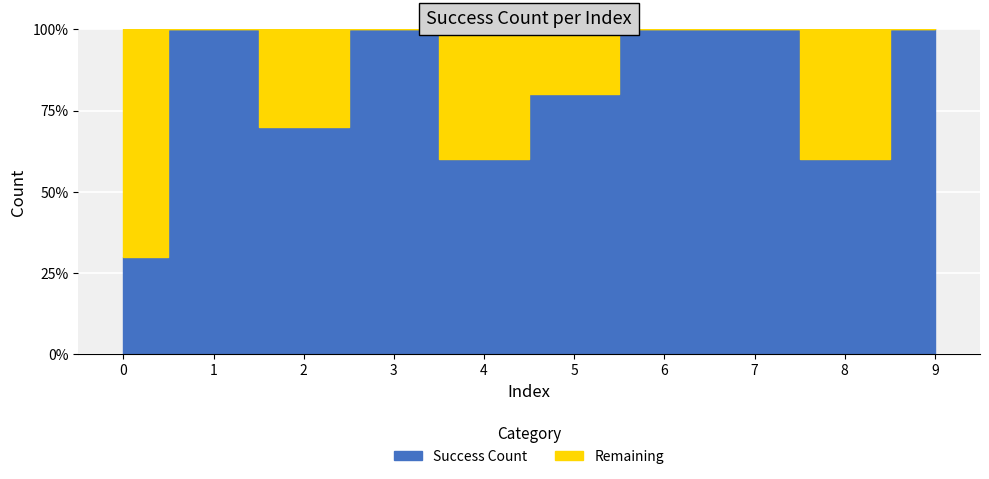

How many points are higher than both their immediate neighbors (excluding endpoints)?

2